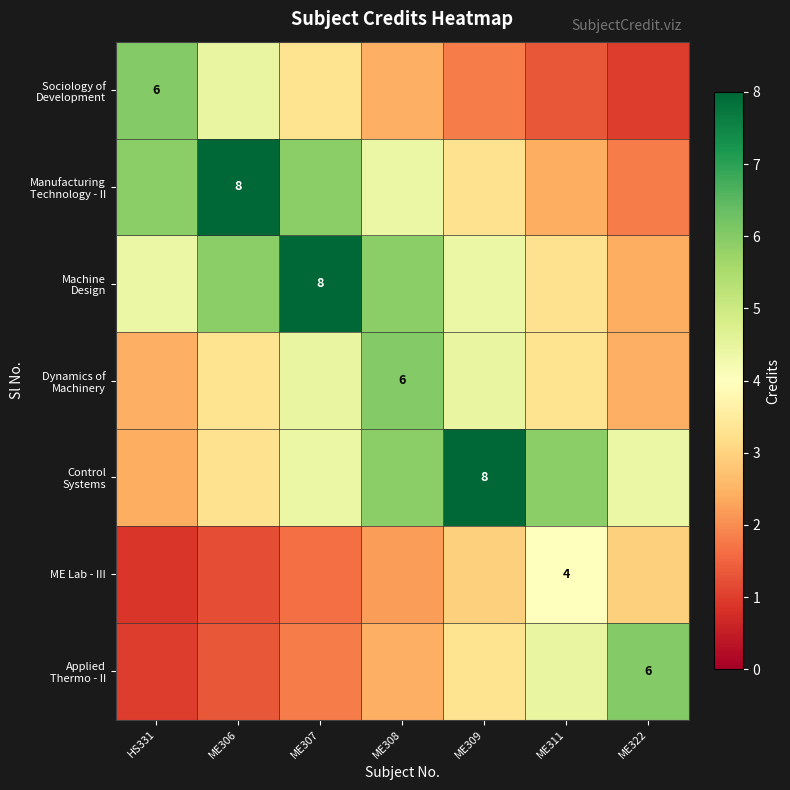

Count the number of categories in the chart.

7